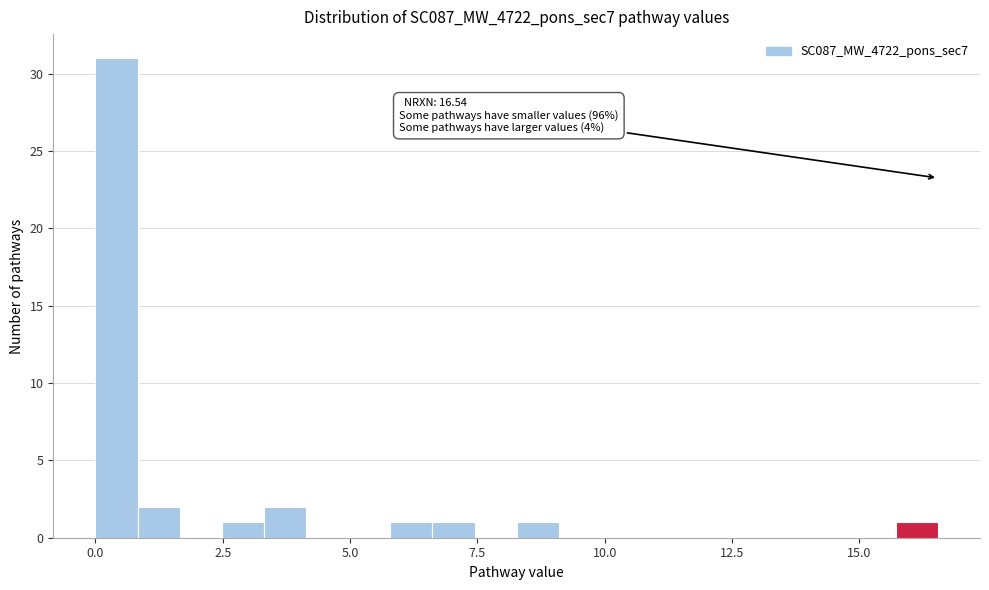

Around what value on the x-axis is the tallest bar? Give the approximate position of its centre, as read against the axis.

0.5